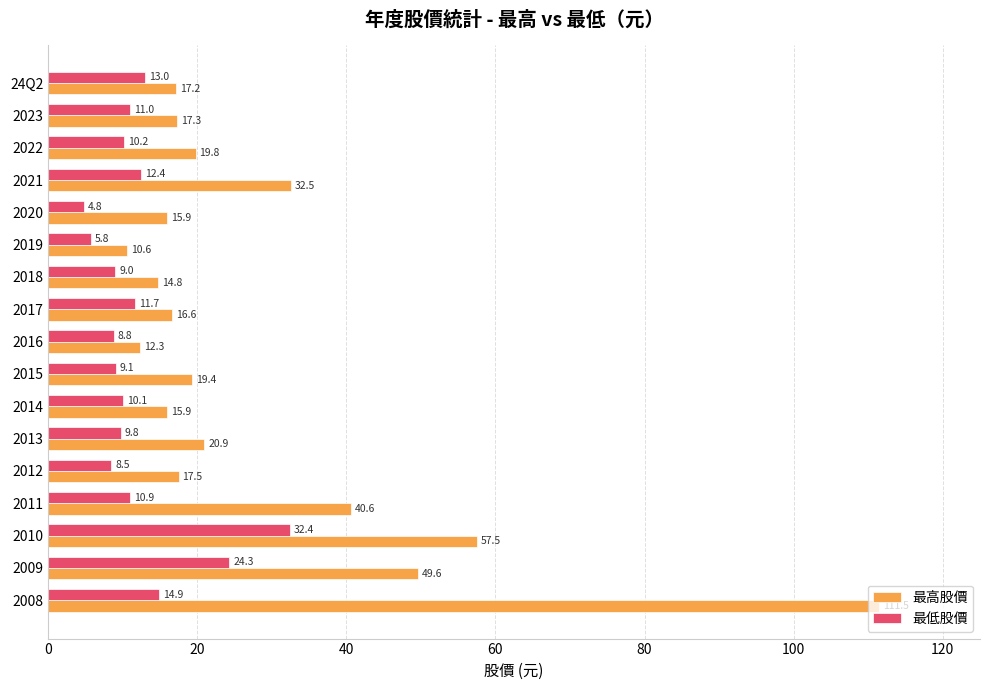

Which series has the widest spread of values?

最高股價